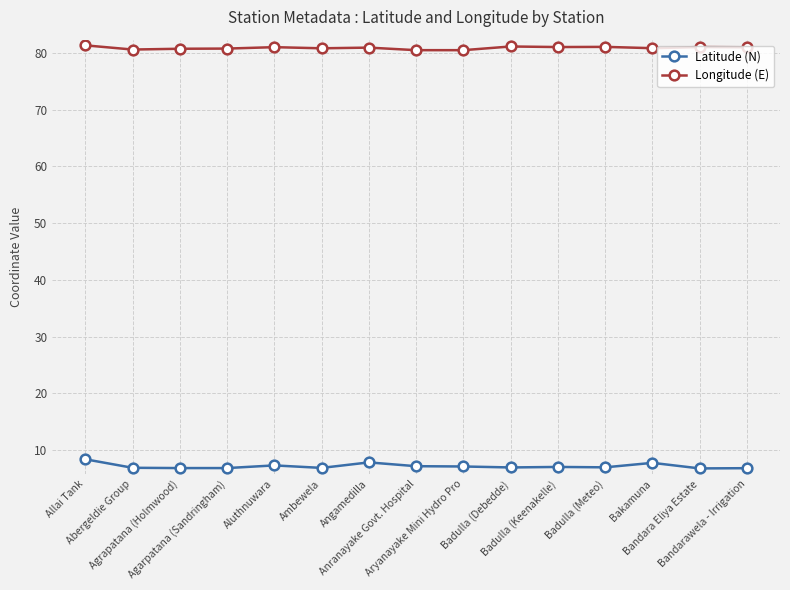

What are all the series names shown in the legend?

Latitude (N), Longitude (E)